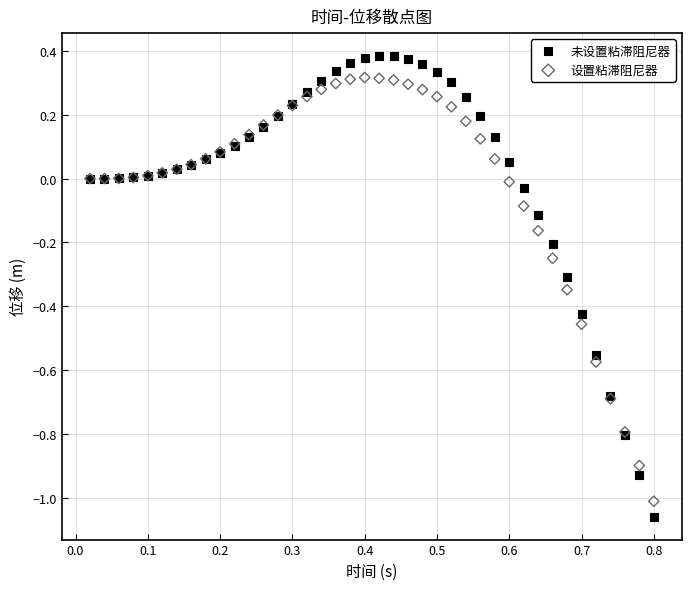

Which series contains the highest Y value?

未设置粘滞阻尼器